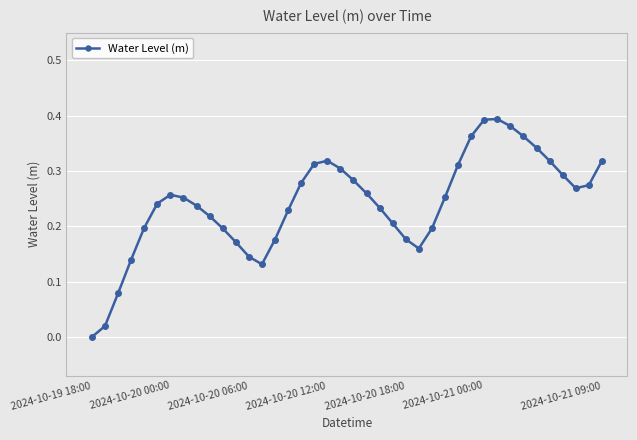

True or false: the data has more than 0 interior local peaks.

True